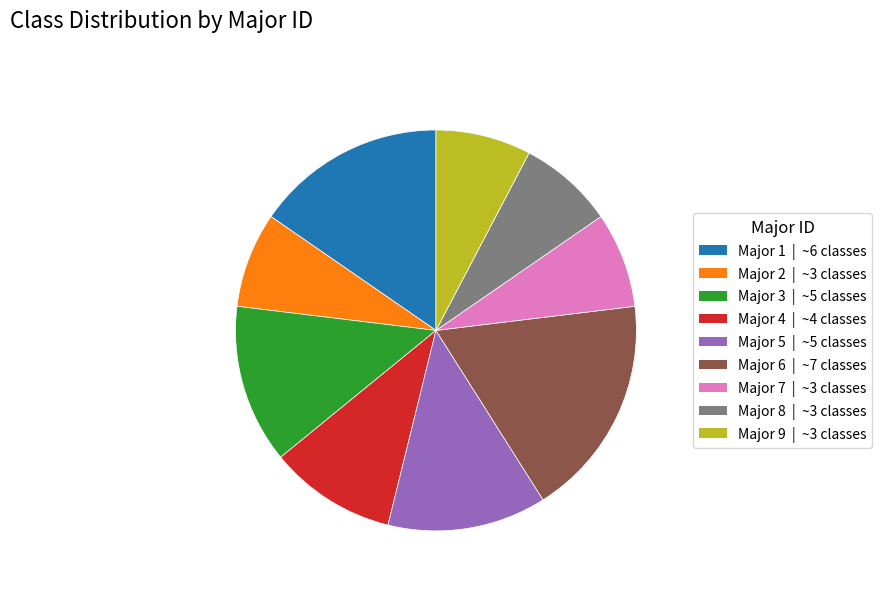

Approximately how many times larger is the value at Major 3 compared to Major 1?

0.8